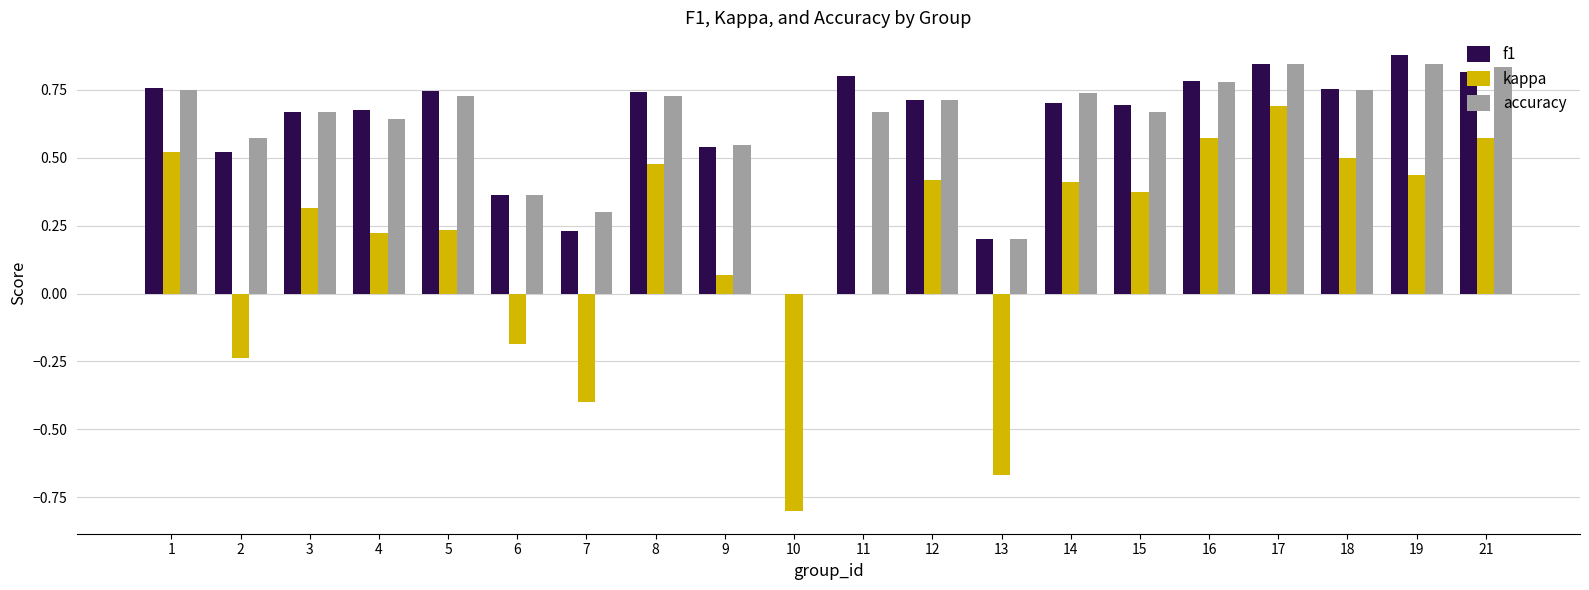

Is the value of accuracy at 13 greater than the value of kappa at 7?

Yes